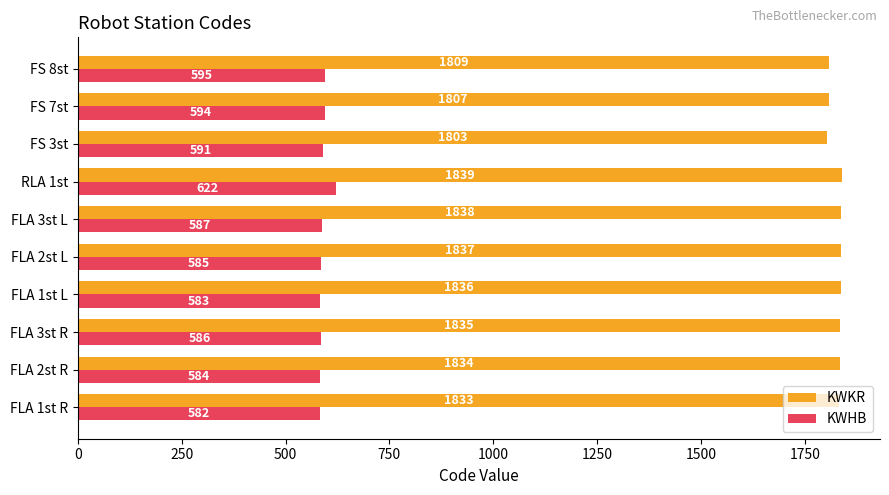

What value does the KWHB series have at FLA 2st R, to the nearest 10?

580